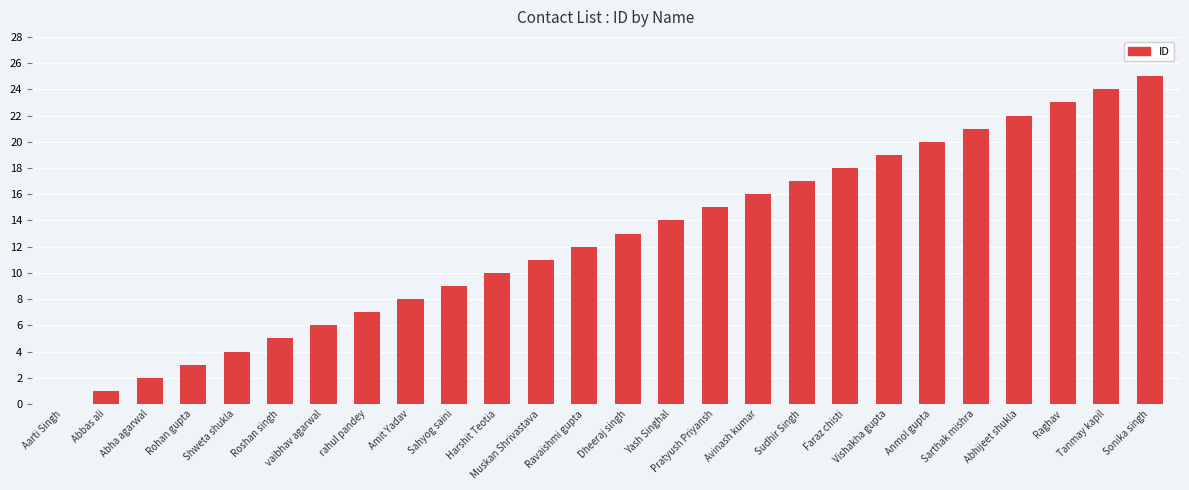

At which label is the value closest to 12?

Ravaishmi gupta